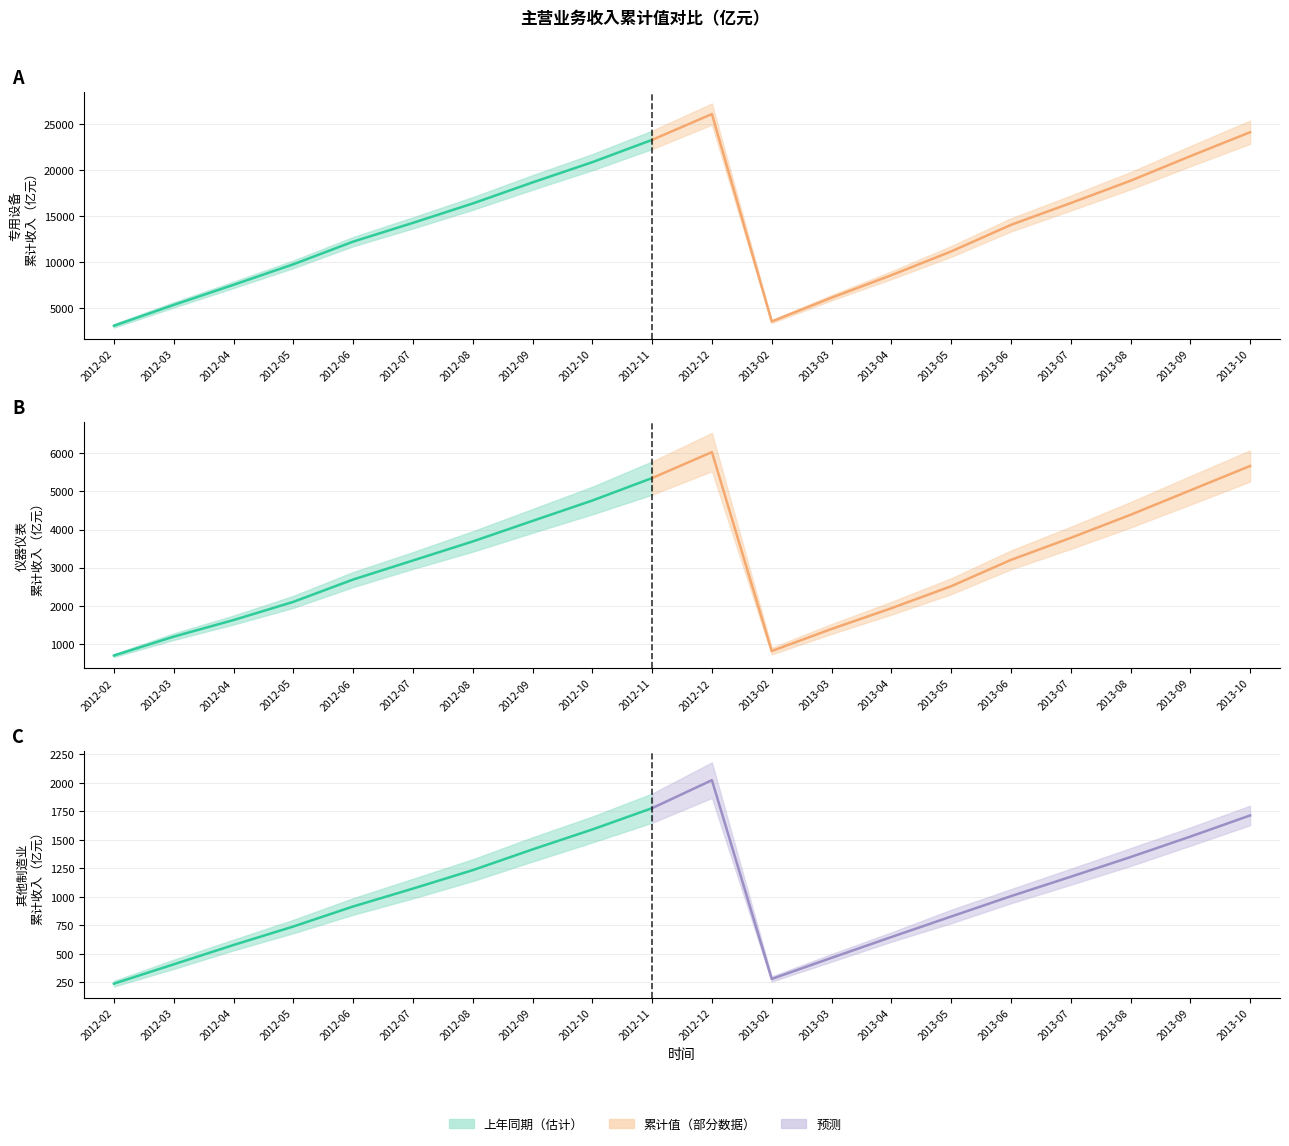

Is the value of 仪器仪表_均值 at 2012-10 greater than the value of 其他制造业_均值 at 2012-08?

Yes